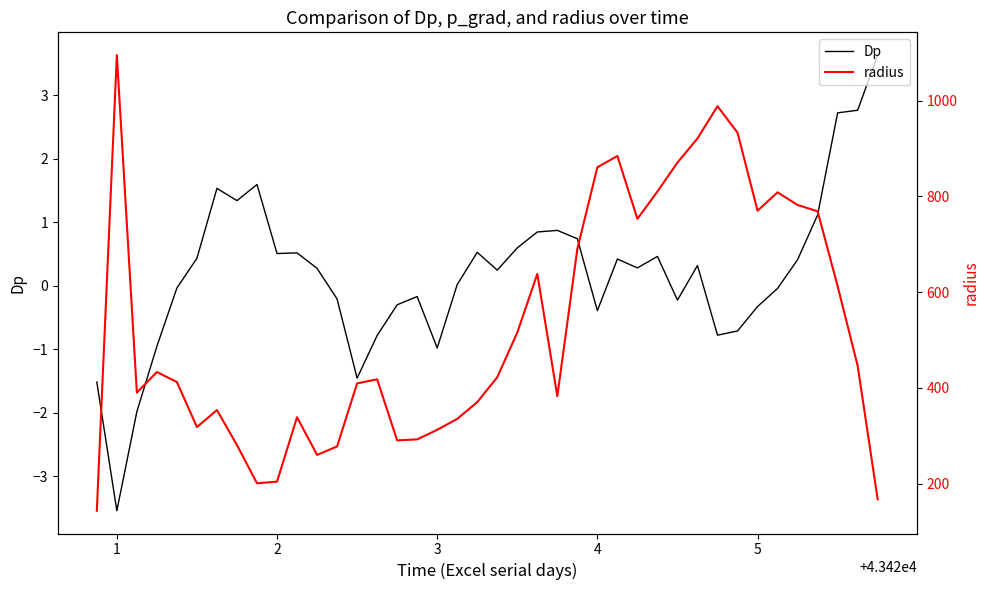

What is the highest value of the Dp series?

3.6